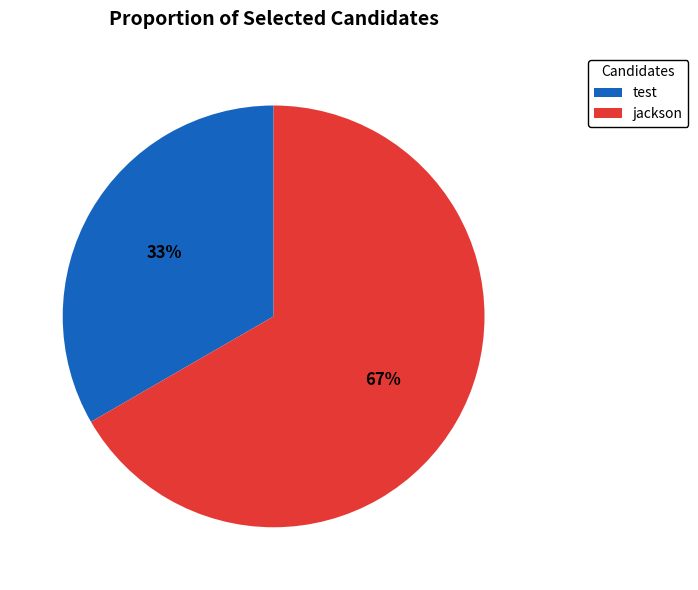

To the nearest percent, what is the combined percentage of jackson and test?

100%